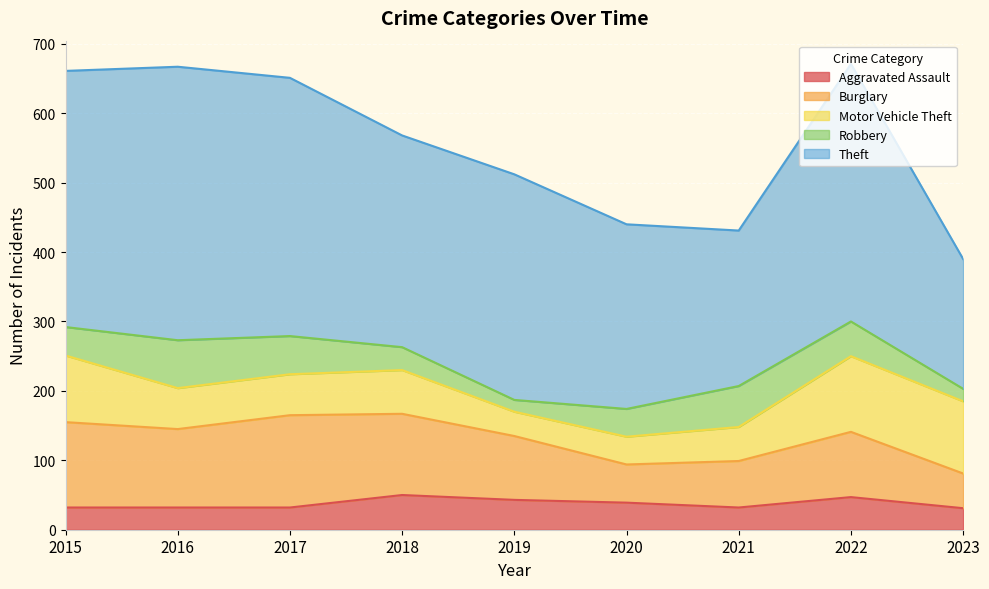

How many interior local peaks does the Robbery series have?

2